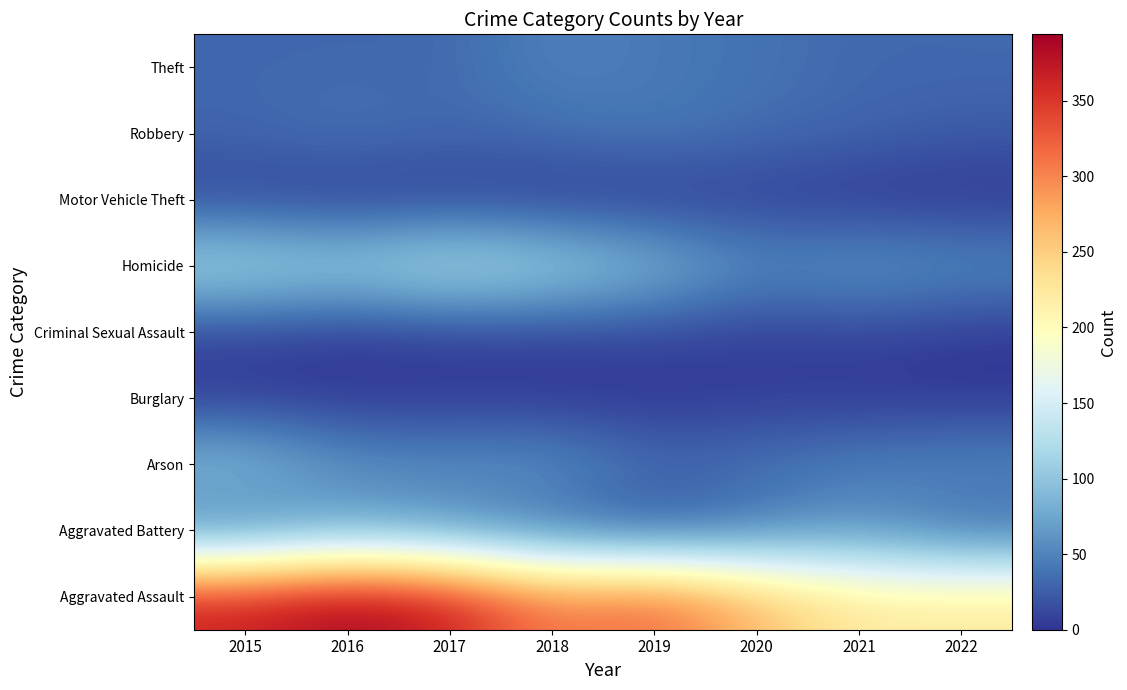

At which category is the sum across all series the highest?

2015